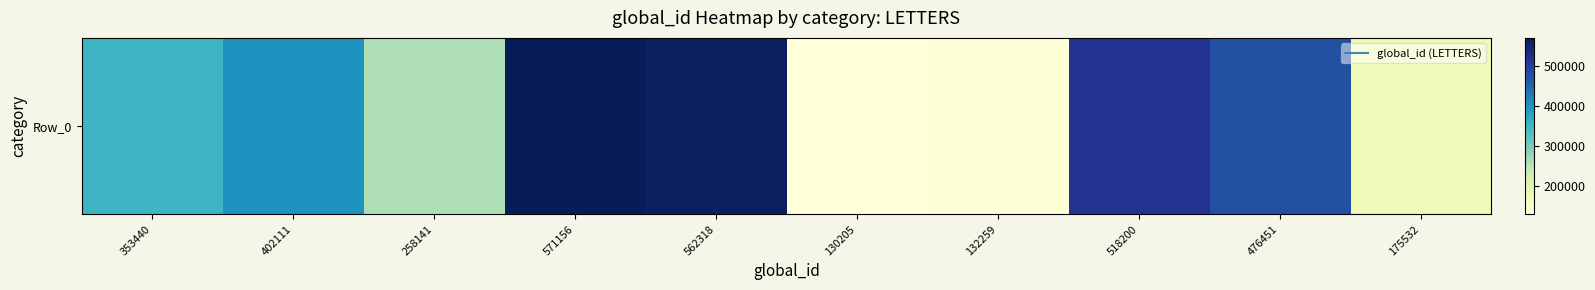

Rank the categories by value from lowest to highest.

130205, 132259, 175532, 258141, 353440, 402111, 476451, 518200, 562318, 571156